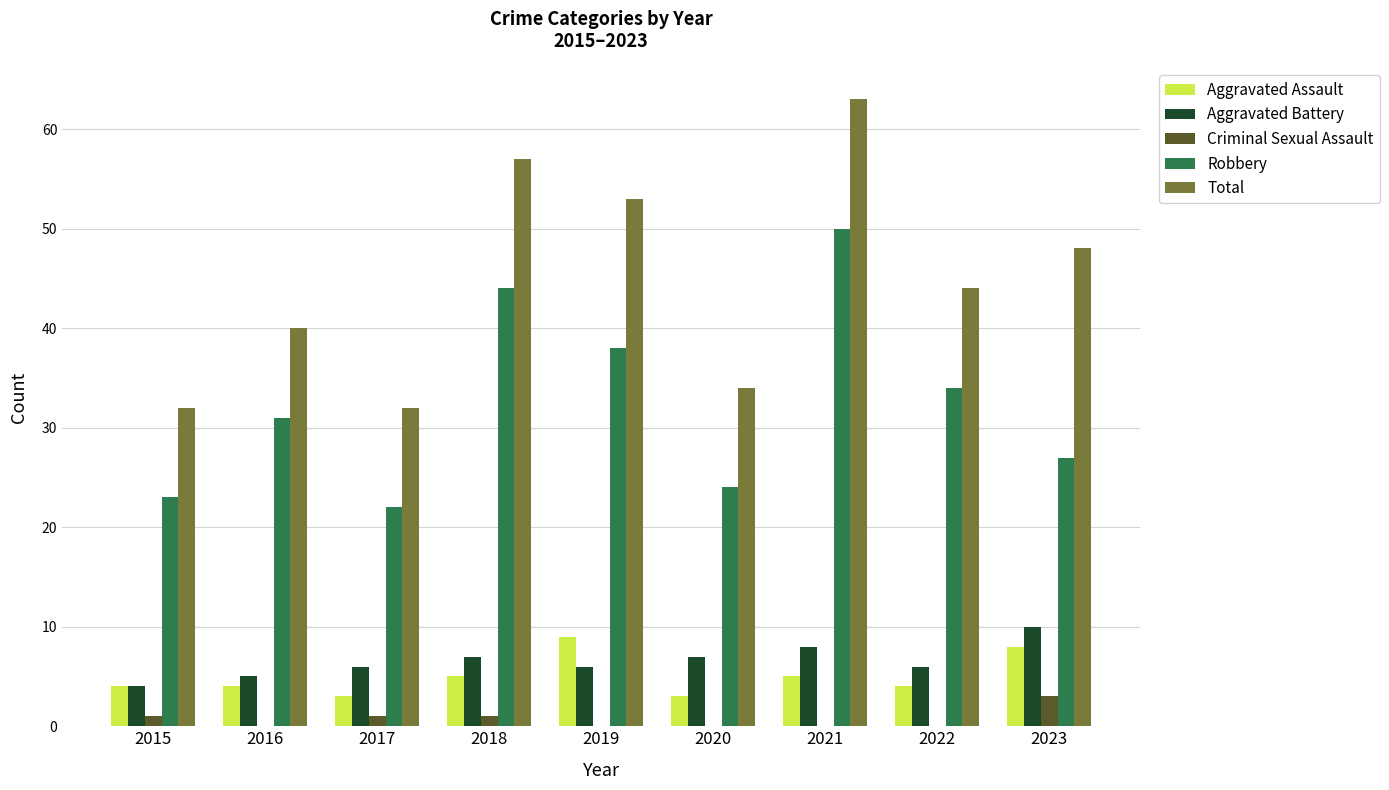

How many groups of bars are there?

9